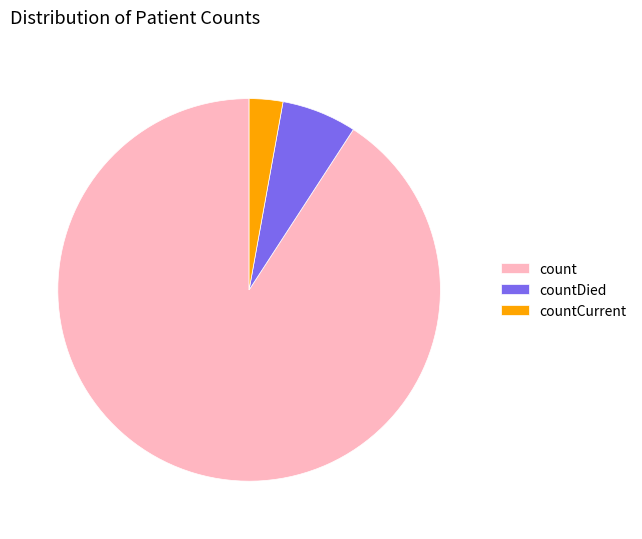

Rank the categories by value from lowest to highest.

countCurrent, countDied, count